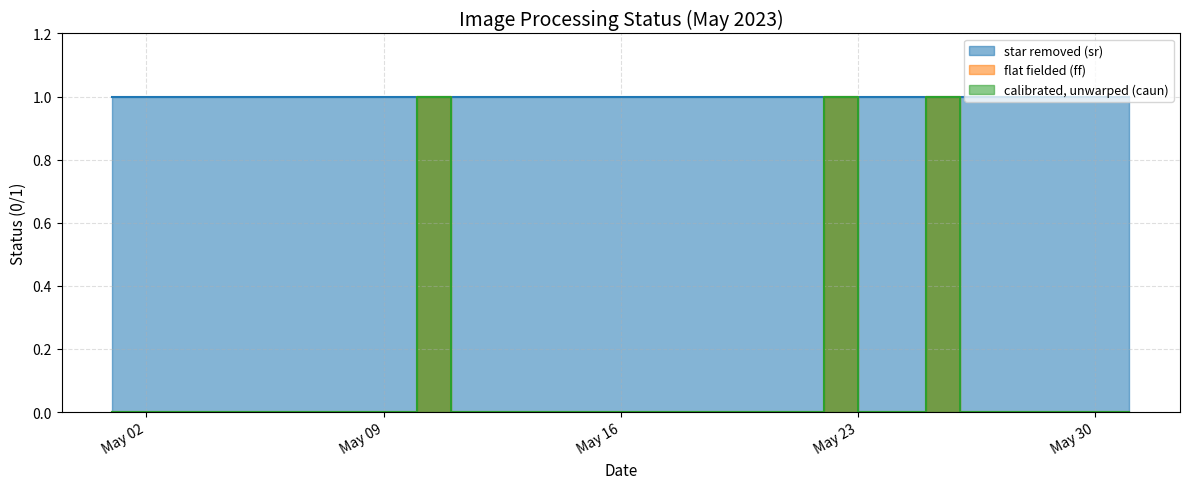

At which category does the chart reach its peak across all series?

2023-05-10